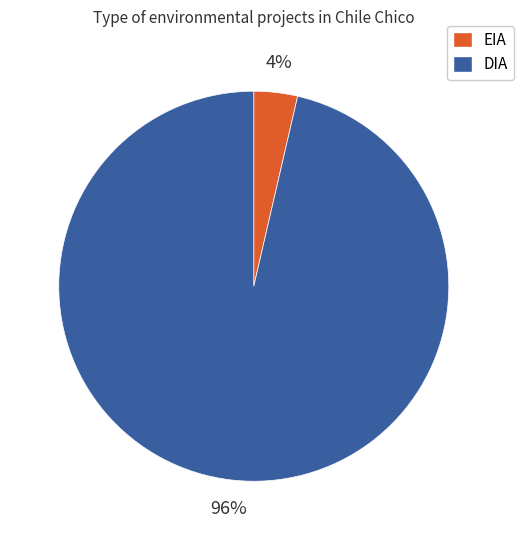

Is there a majority slice in this chart?

Yes